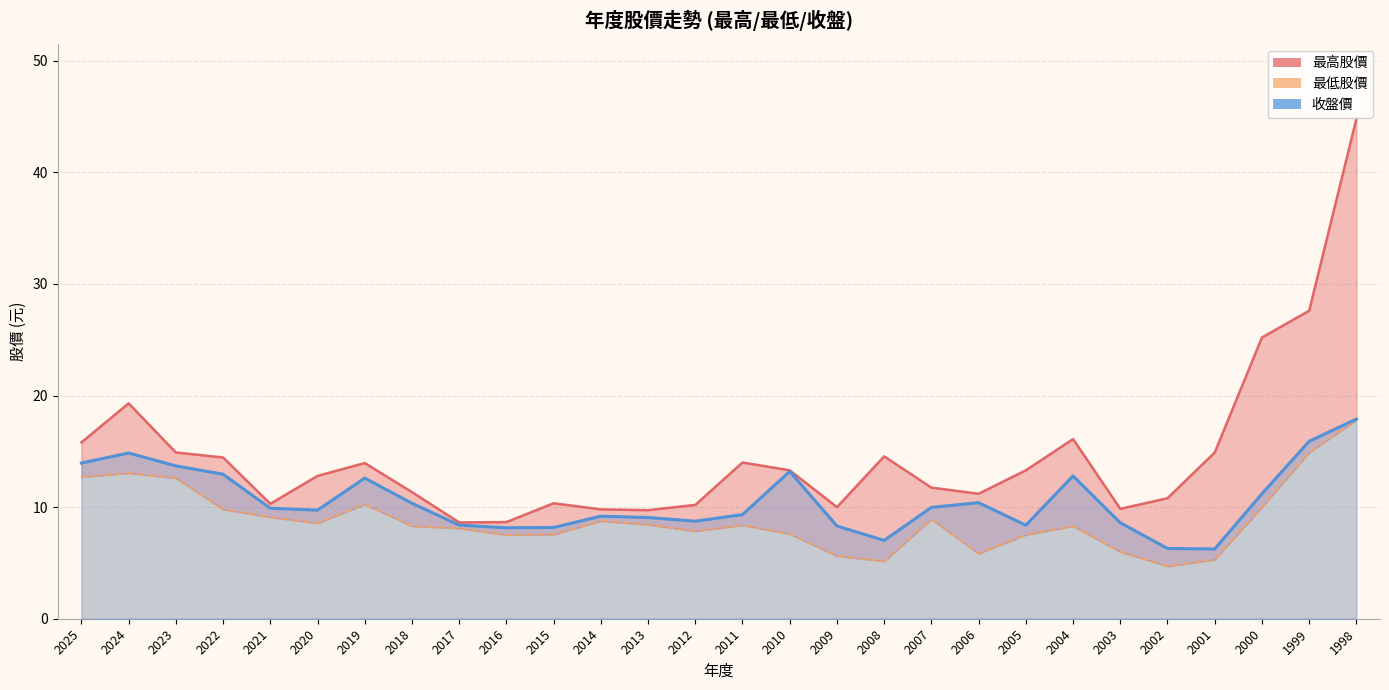

At which category does 最低股價 reach its first local peak?

2024